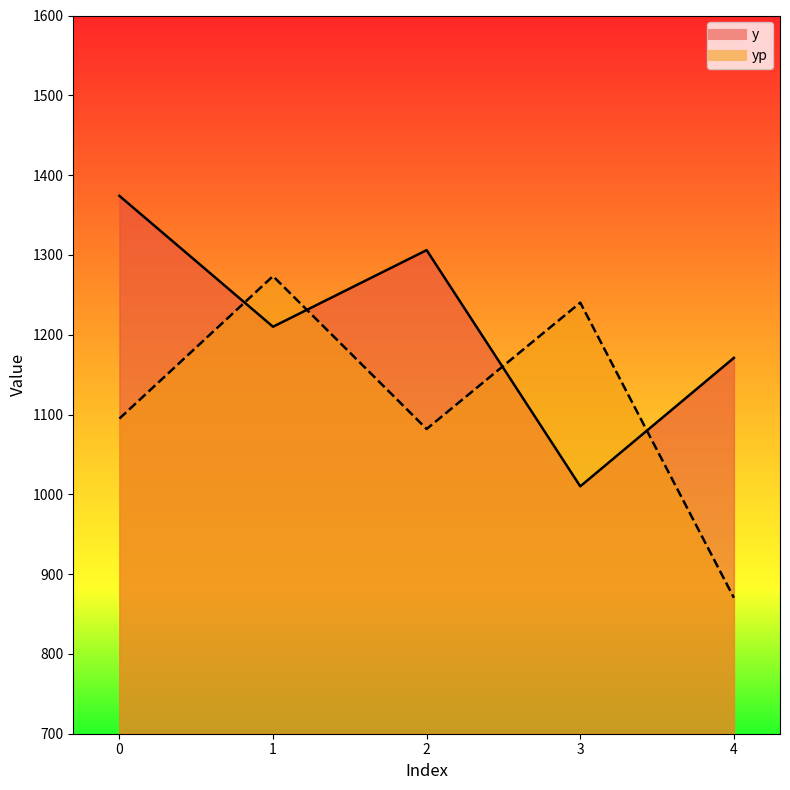

Does the chart display data point markers on the line(s)?

No